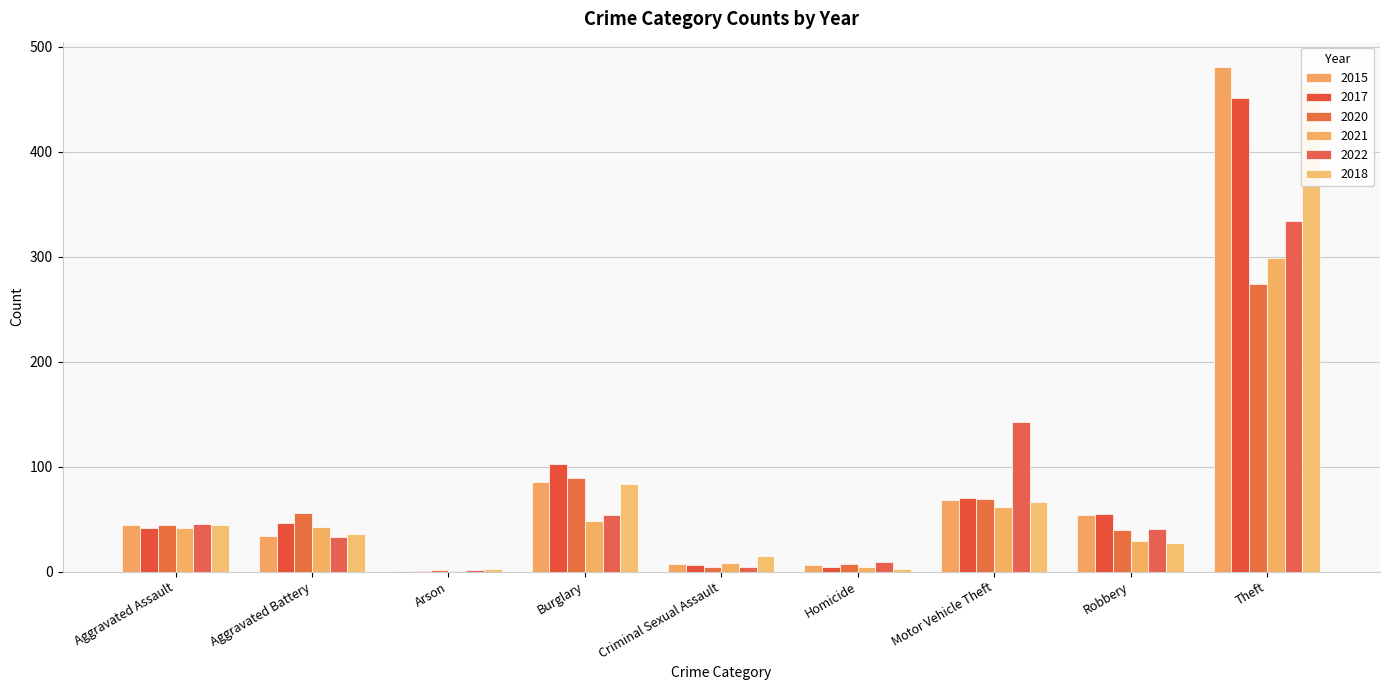

At how many categories does at least one series exceed 130?

2